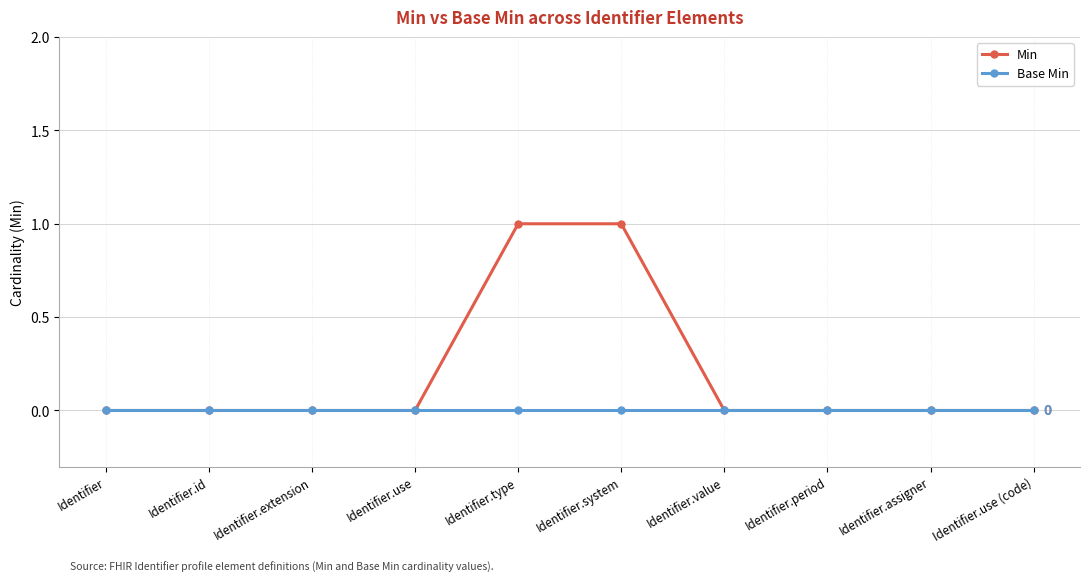

Which series changed the most between Identifier.type and Identifier.use (code)?

Min